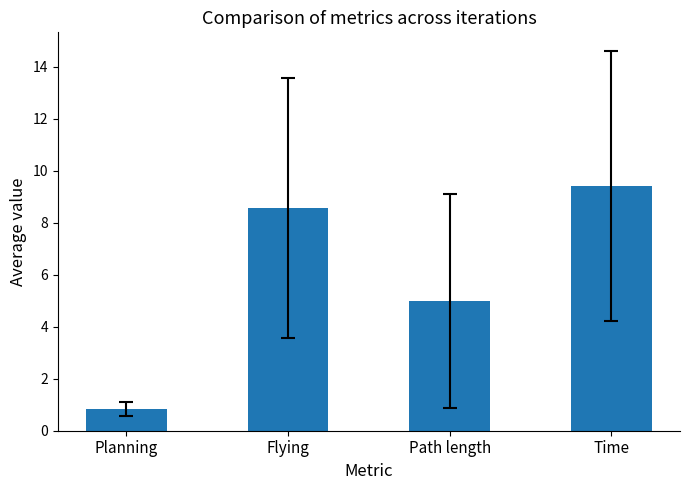

Does the chart contain stacked bars?

No